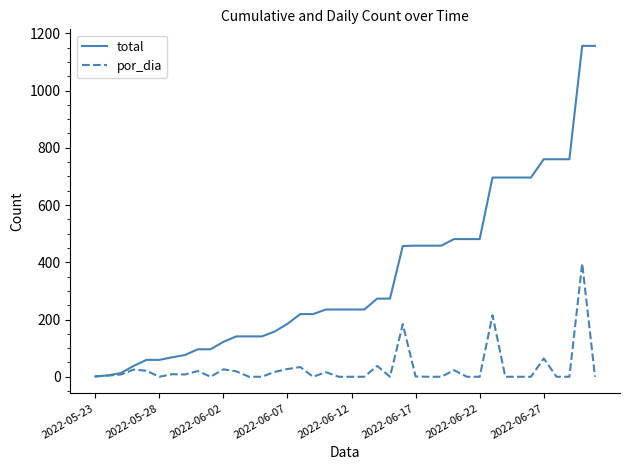

What is the maximum value shown in the chart?

1156